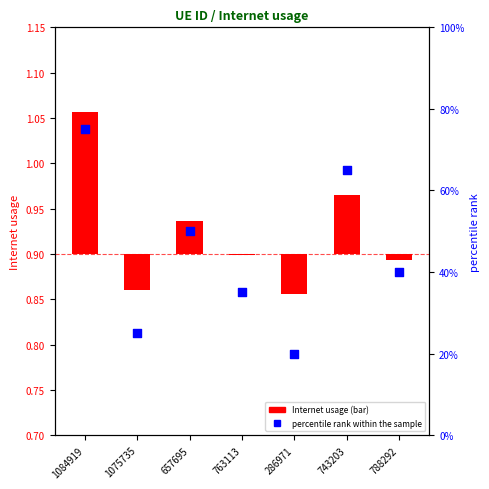

Which series reaches the minimum Y coordinate?

Internet usage